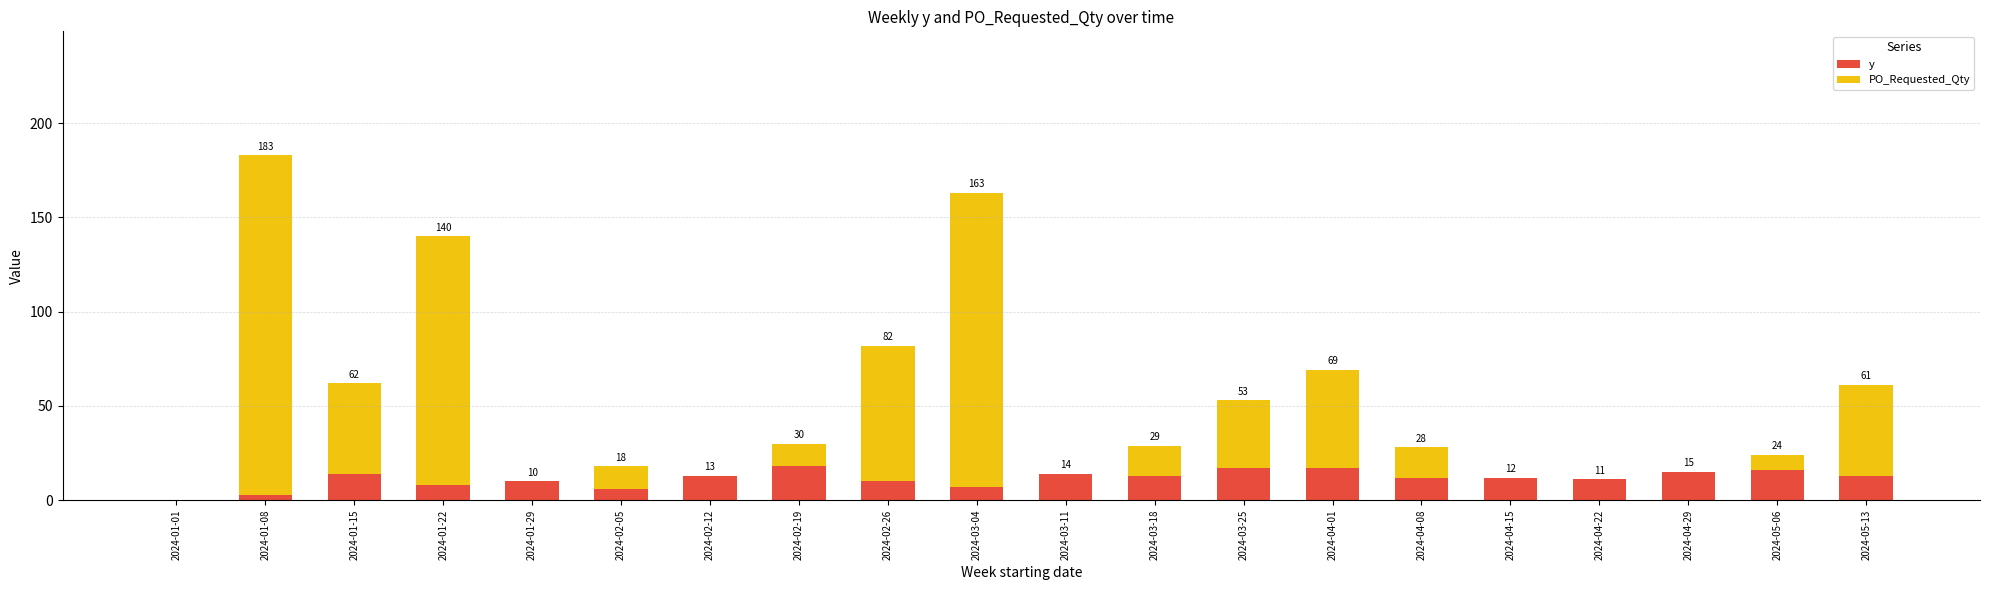

What is the sum of all y values?

229